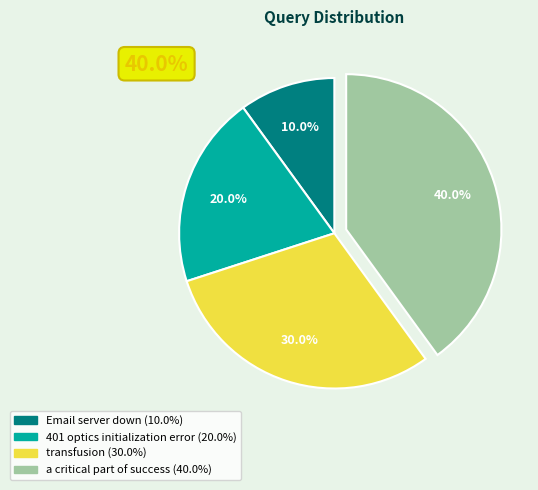

True or false: 401 optics initialization error accounts for 31% of the total.

False